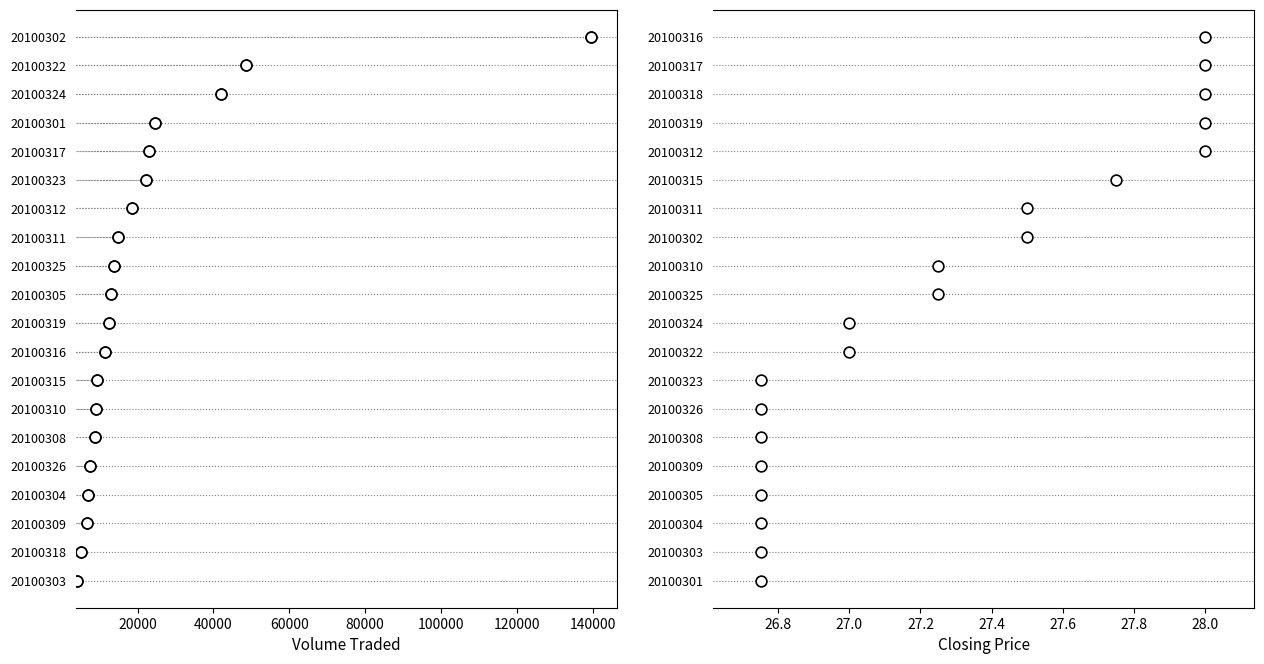

Which series has the largest total across all categories?

Volume Traded